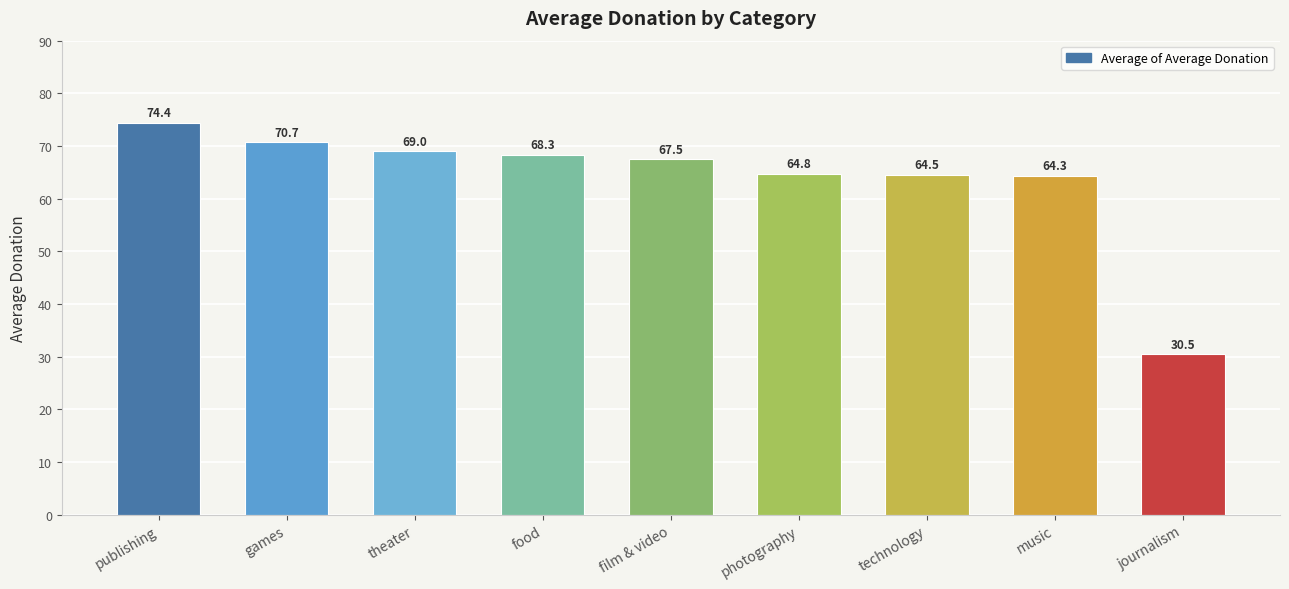

What is the value of the 9th bar from the left?

30.5